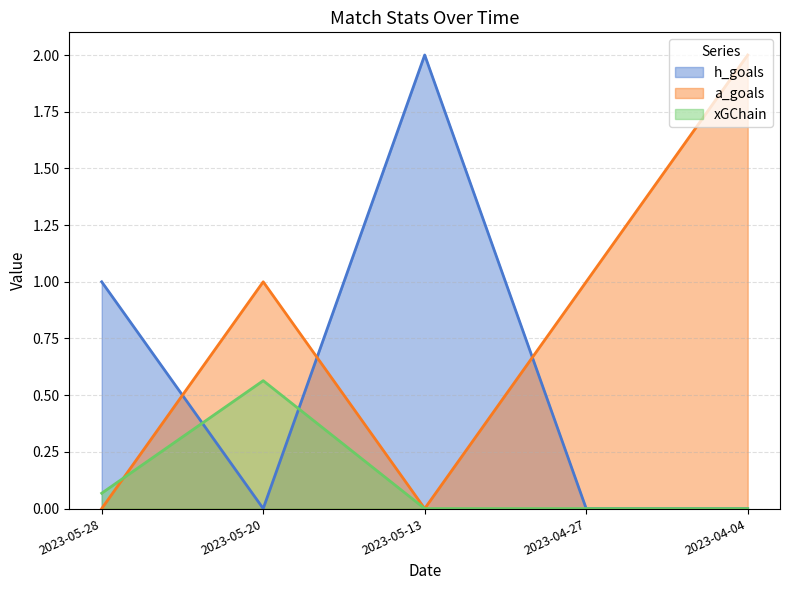

Which category has the lowest value in the a_goals series?

2023-05-28